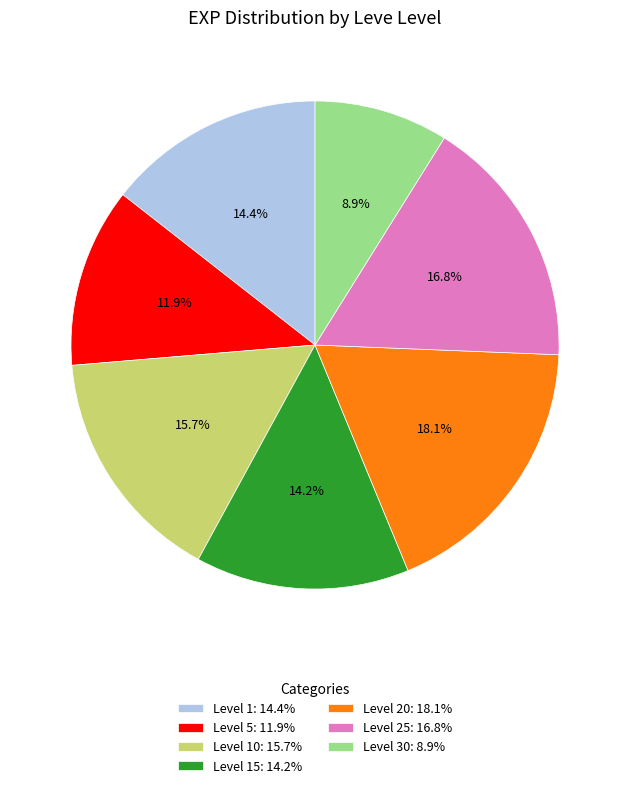

Count the number of slices in the pie.

7